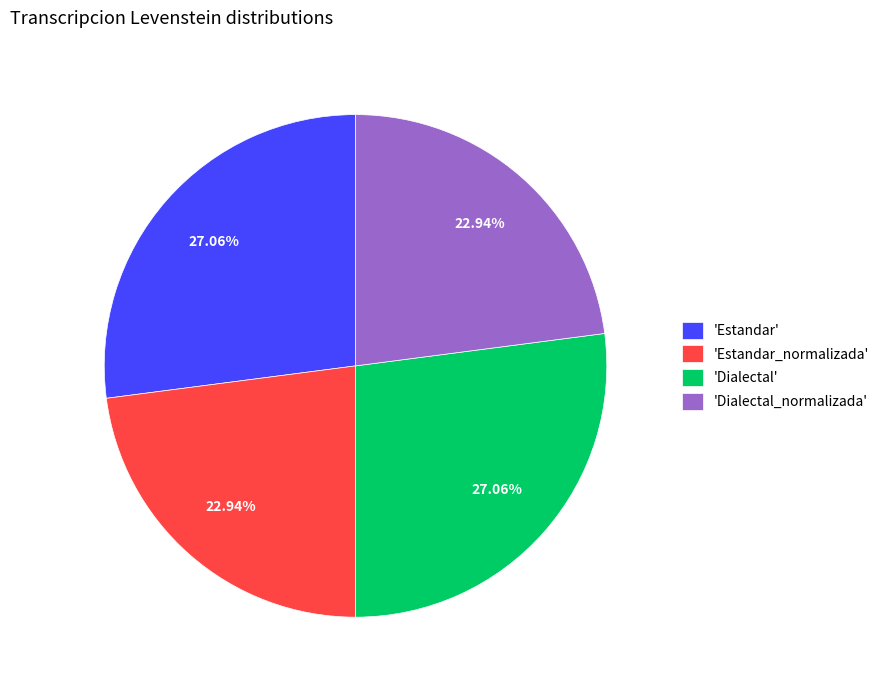

What is the ratio of the value at 'Dialectal_normalizada' to the value at 'Dialectal'?

0.8